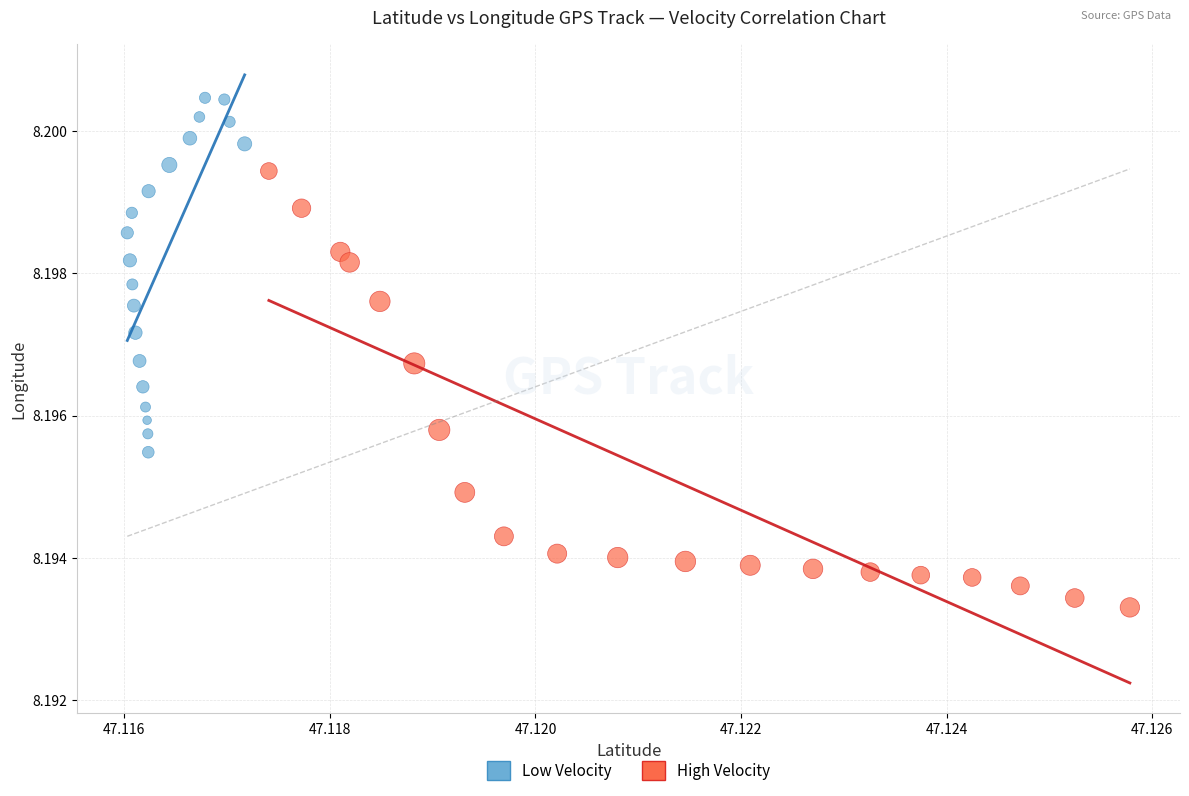

Which series has the largest Y range (max minus min)?

High Velocity